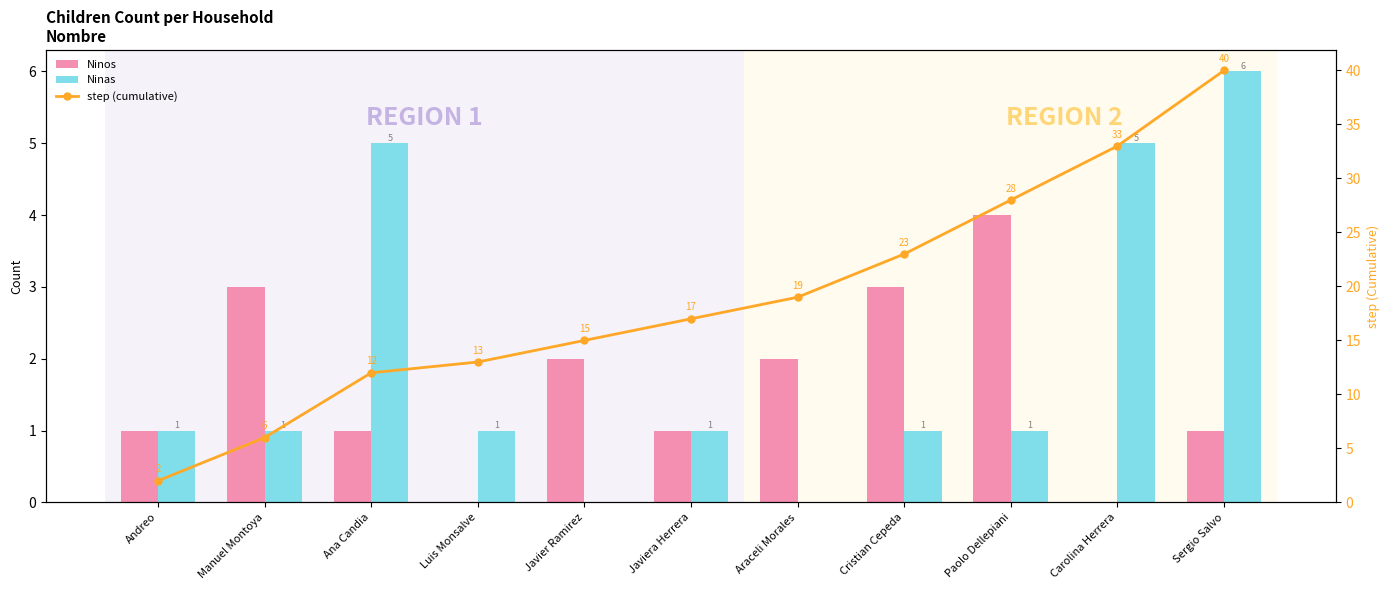

What is the difference between the second highest and second lowest values in the Ninos series?

3